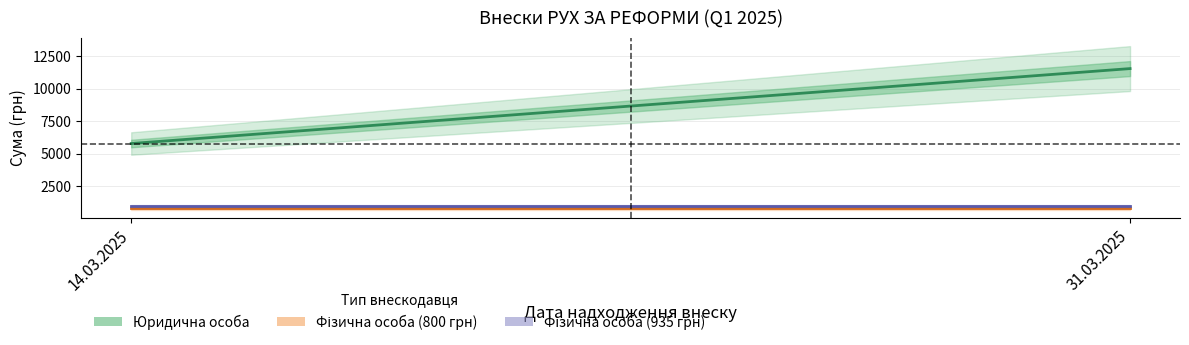

At which category is the sum across all series the highest?

31.03.2025